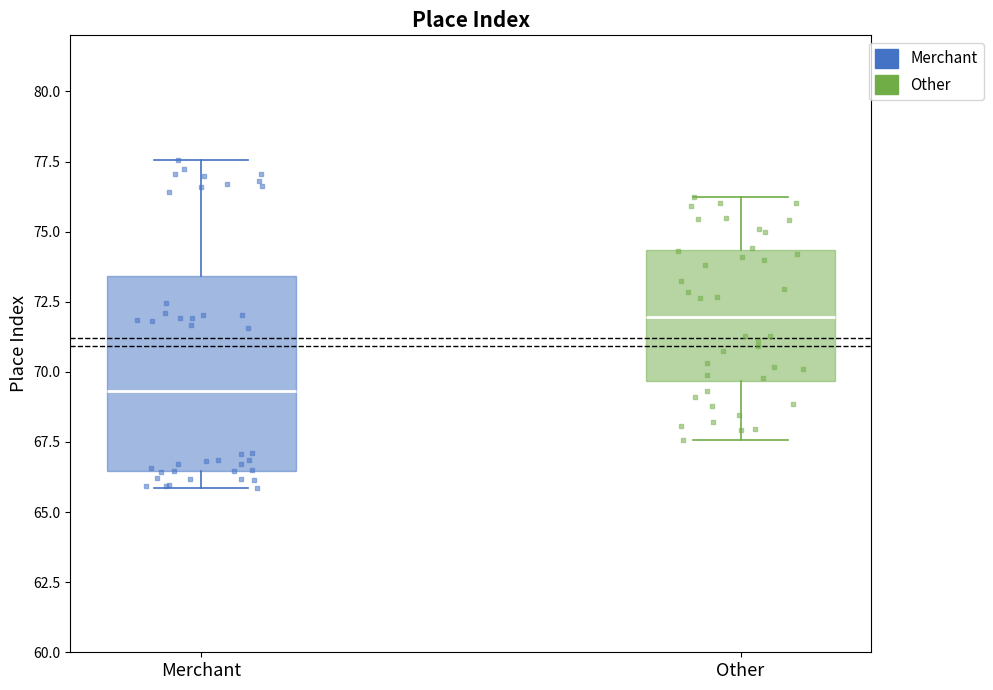

Reading left to right, transcribe this box plot: for each box, give where its median line is, the range the box spans, and where its two whiskers end, as read against the y-axis. The values are not printed on the chart, so give them approximately, as read against the axis.

Merchant: median 69.5, box 66.5 to 73.5, whiskers 66.0 to 77.5
Other: median 72.0, box 69.5 to 74.5, whiskers 67.5 to 76.0